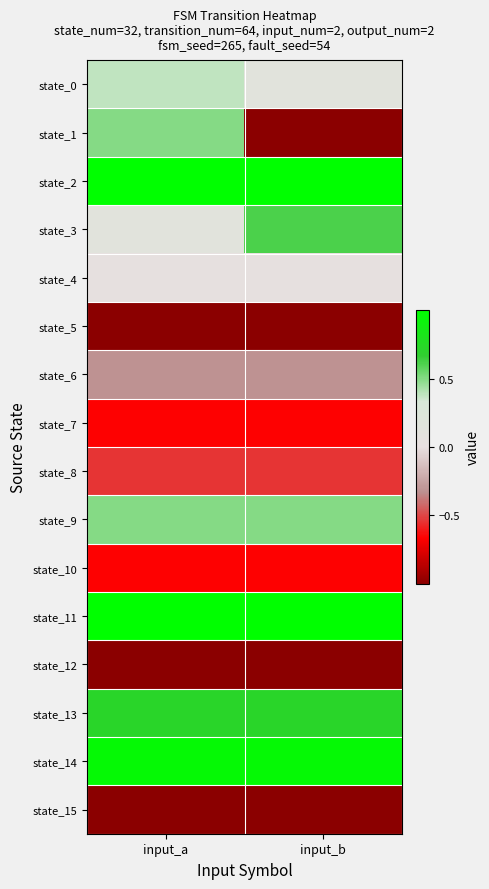

What is the maximum value shown in the chart?

1.0